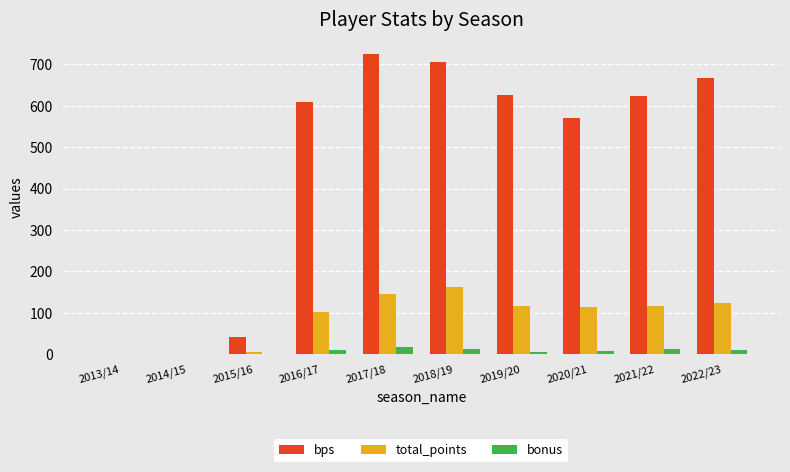

At which category does the chart reach its peak across all series?

2017/18